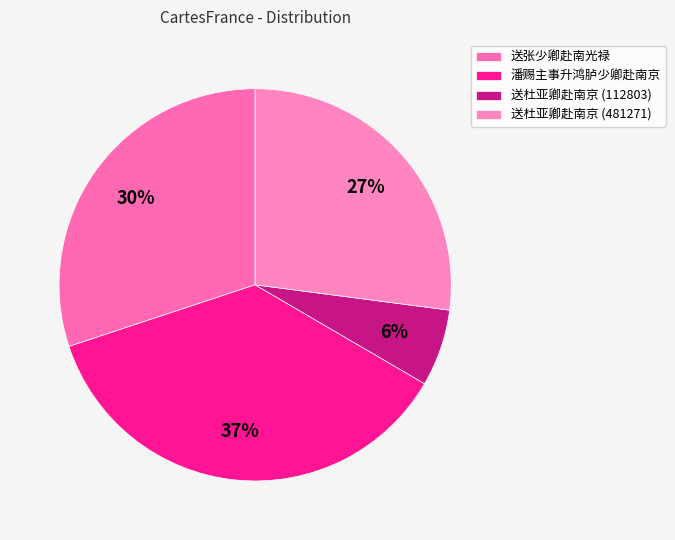

Does any single category account for the majority?

No